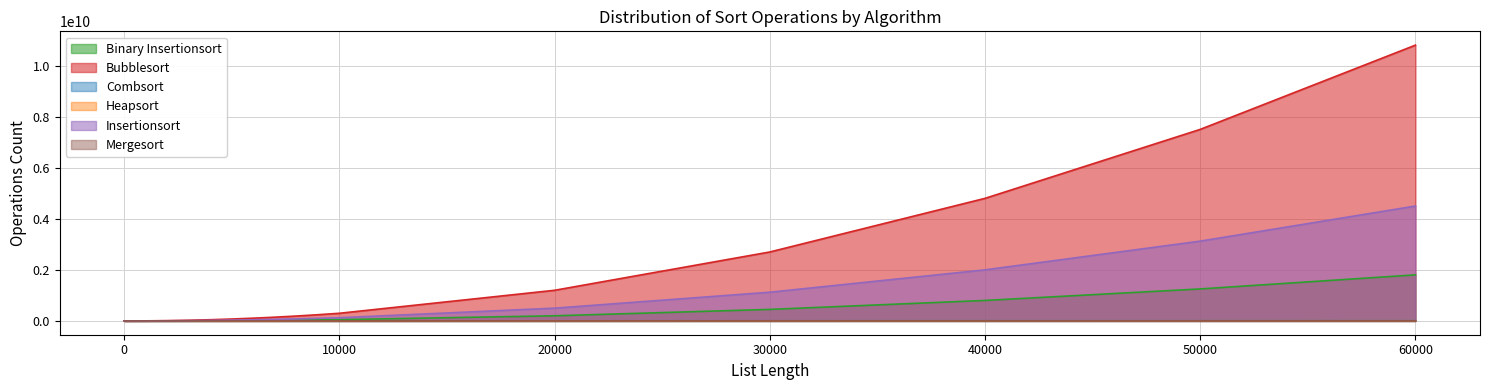

At how many categories does at least one series exceed 1112971380?

5